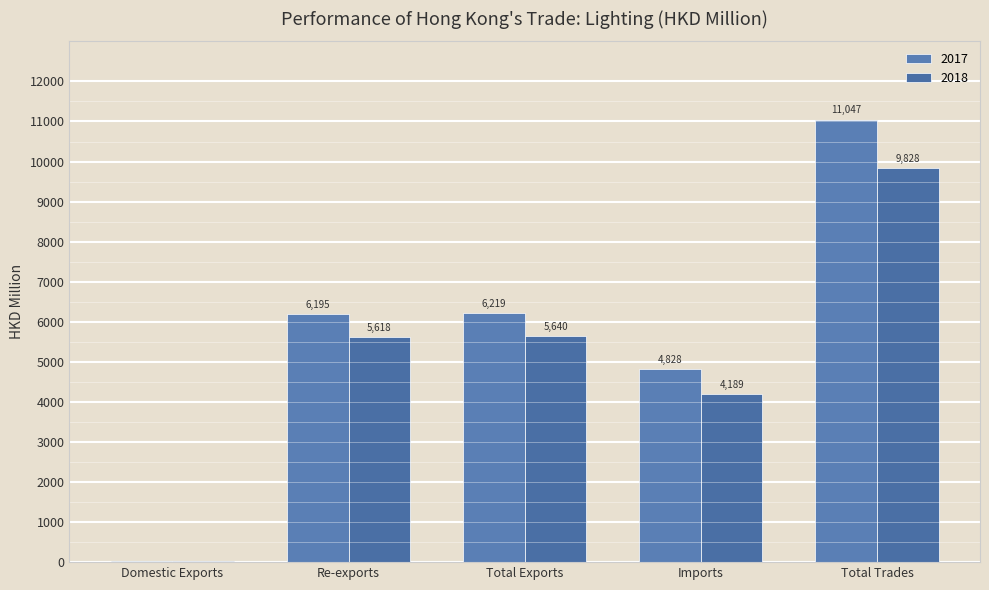

Which has a higher value, Total Exports or Imports?

Total Exports